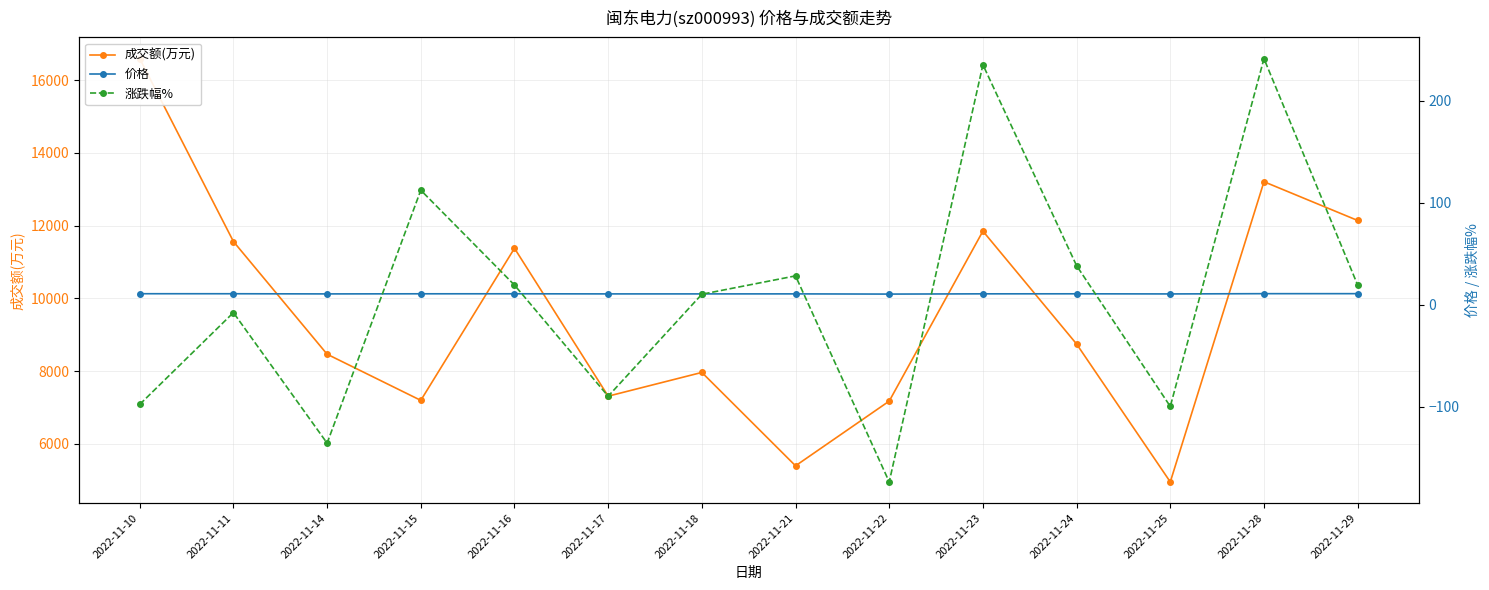

The value of 成交额(万元) at 2022-11-14 is 2191.1. True or false?

False